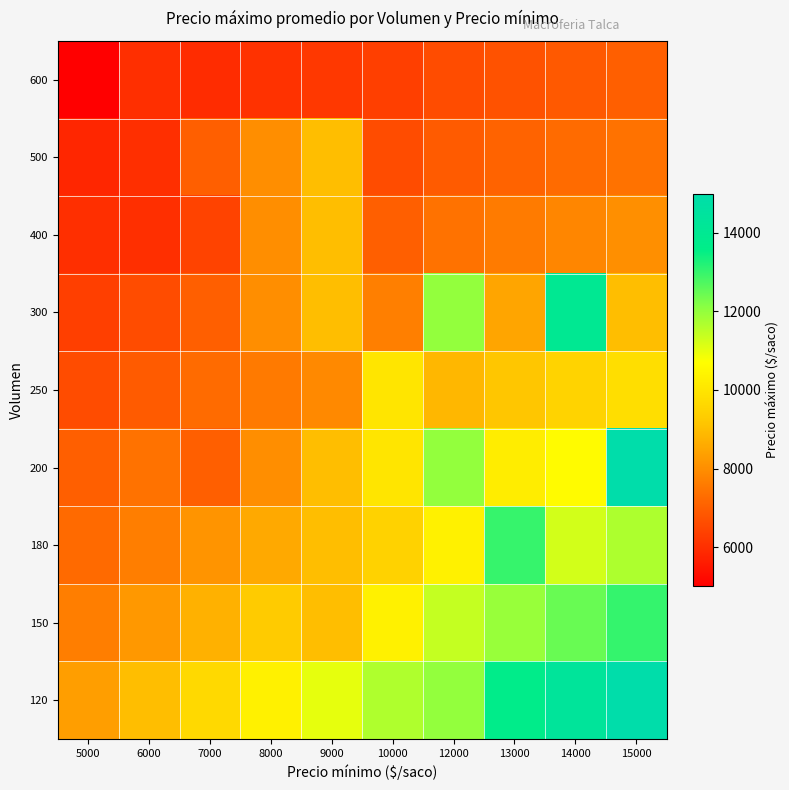

Count the number of categories in the chart.

10